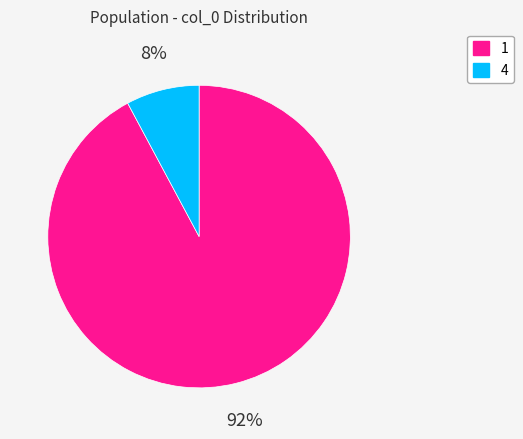

To the nearest percent, what is the difference between the 1 and 4 slice percentages?

84%